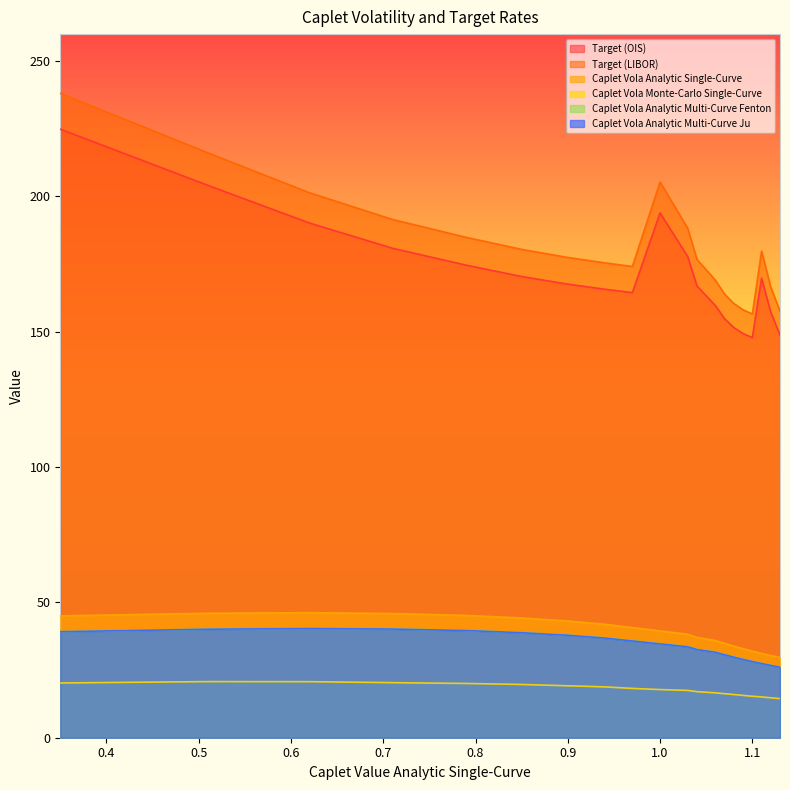

What is the maximum value shown in the chart?

238.1